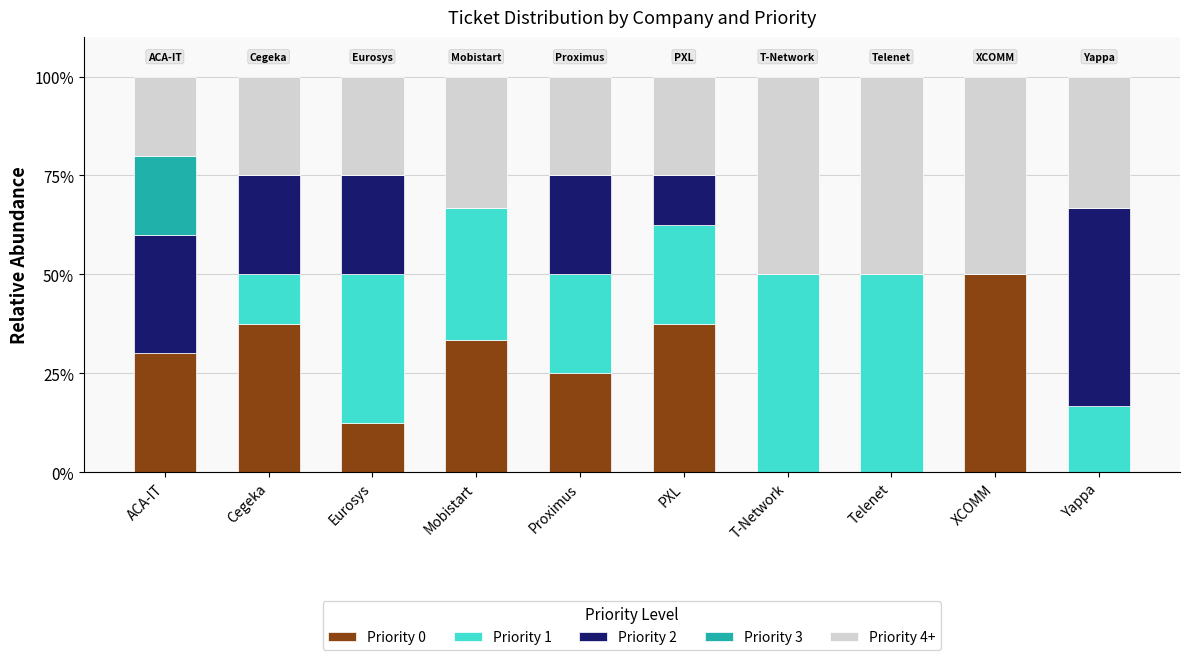

Does the chart contain stacked bars?

Yes